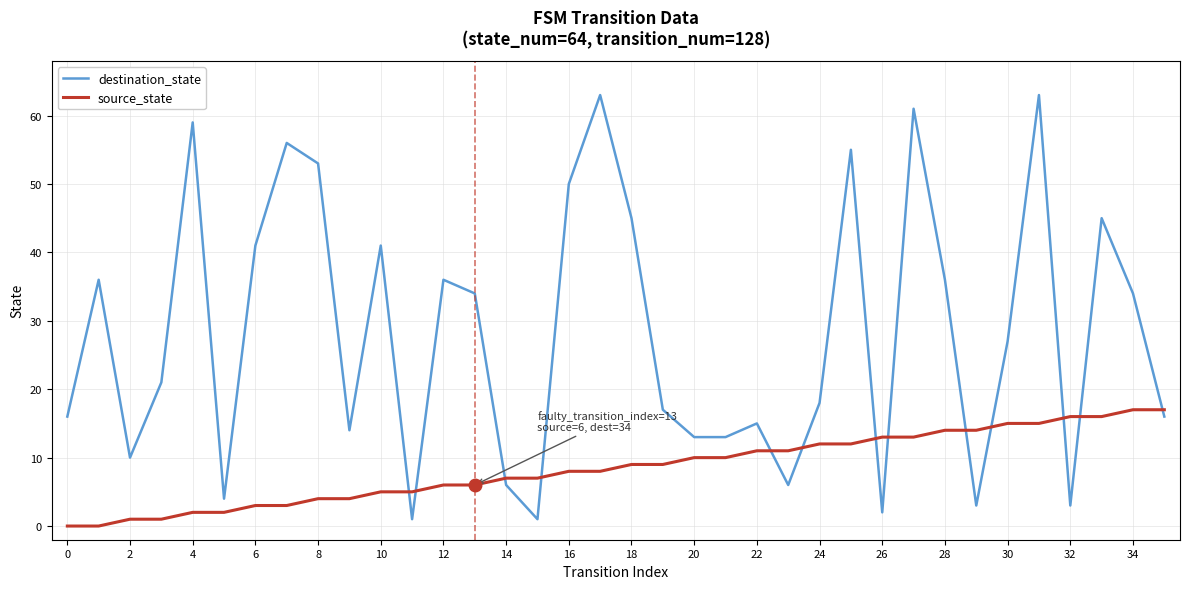

Reading left to right, list all the values displayed in this chart.

destination_state: 16	36	10	21	59	4	41	56	53	14	41	1	36	34	6	1	50	63	45	17	13	13	15	6	18	55	2	61	36	3	27	63	3	45	34	16
source_state: 0	0	1	1	2	2	3	3	4	4	5	5	6	6	7	7	8	8	9	9	10	10	11	11	12	12	13	13	14	14	15	15	16	16	17	17